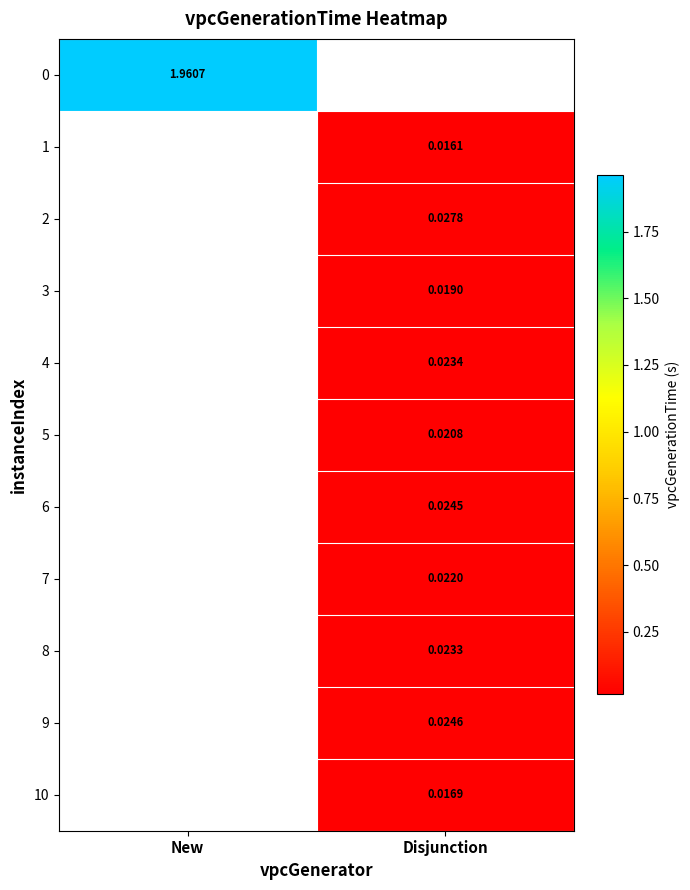

Is the value of 6 at Disjunction greater than the value of 0 at New?

No